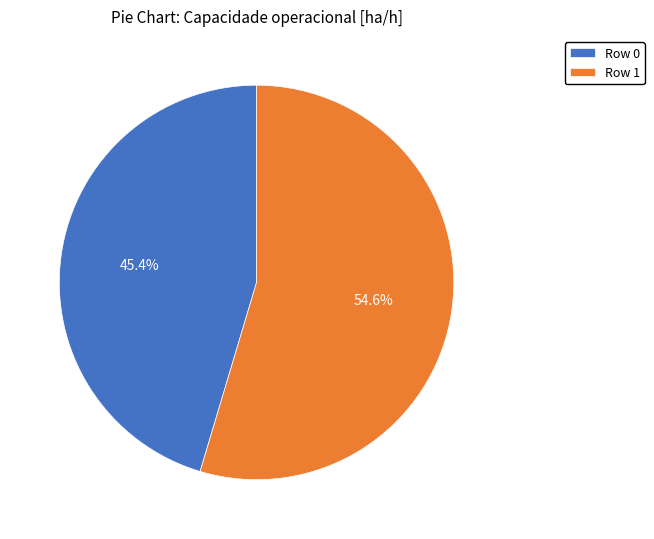

To the nearest percent, what is the difference between the Row 0 and Row 1 slice percentages?

9%